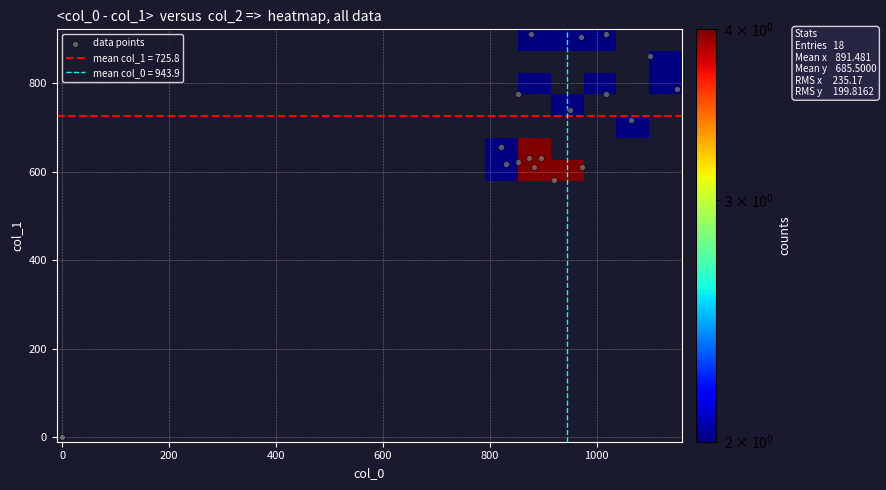

How many categories are shown in the chart?

18